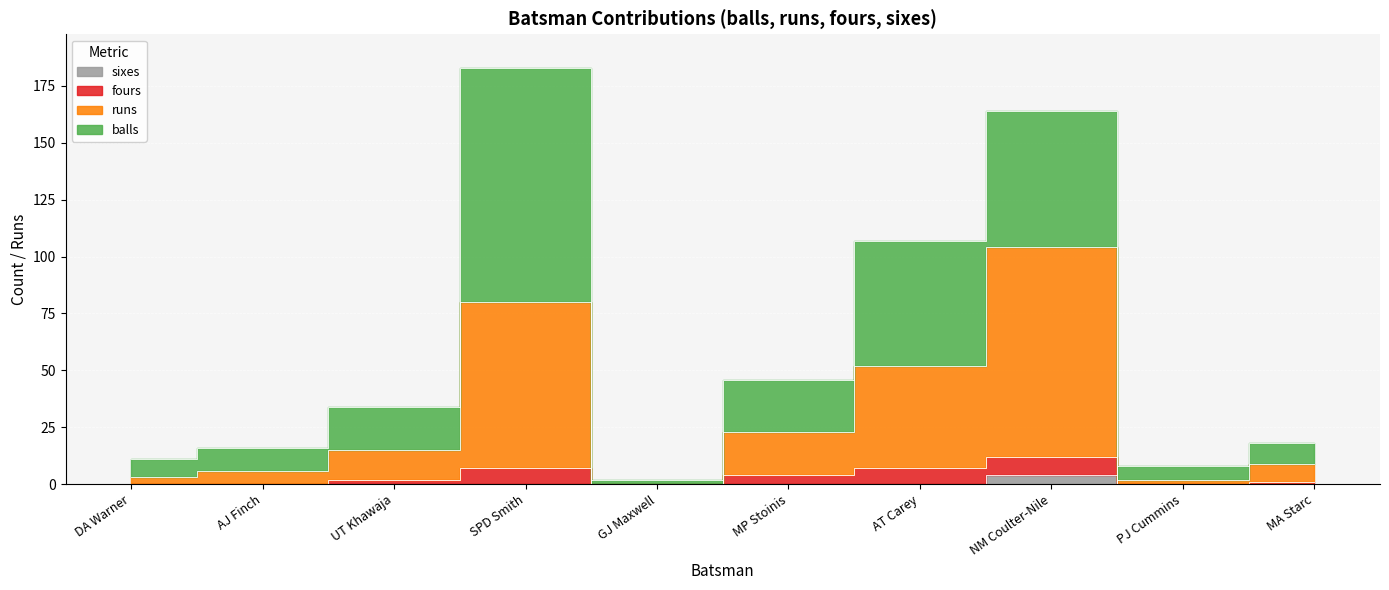

How many categories are shown in the chart?

10